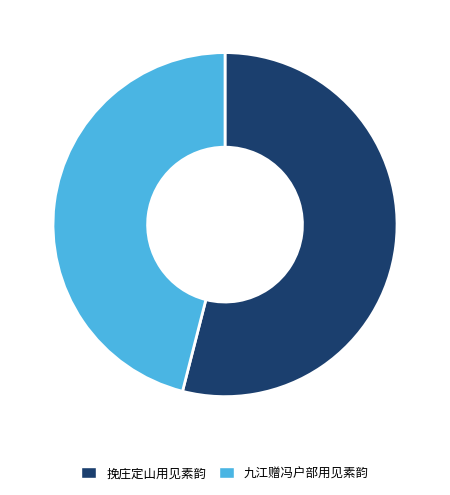

Which slice is the largest?

挽庄定山用见素韵